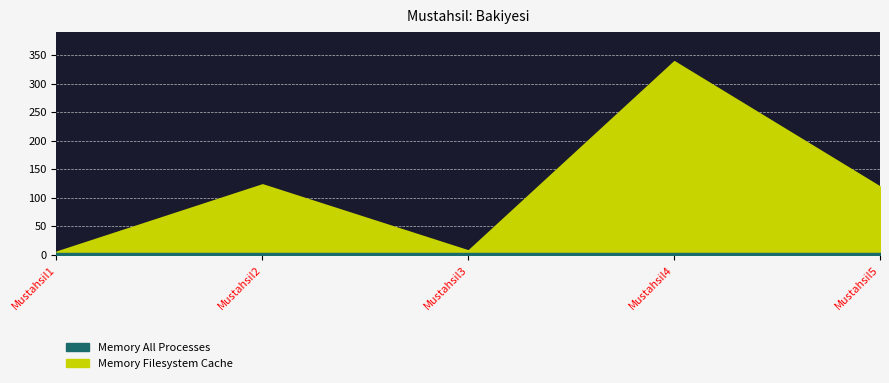

Between Mustahsil2 and Mustahsil4, which series saw the biggest shift?

Memory Filesystem Cache